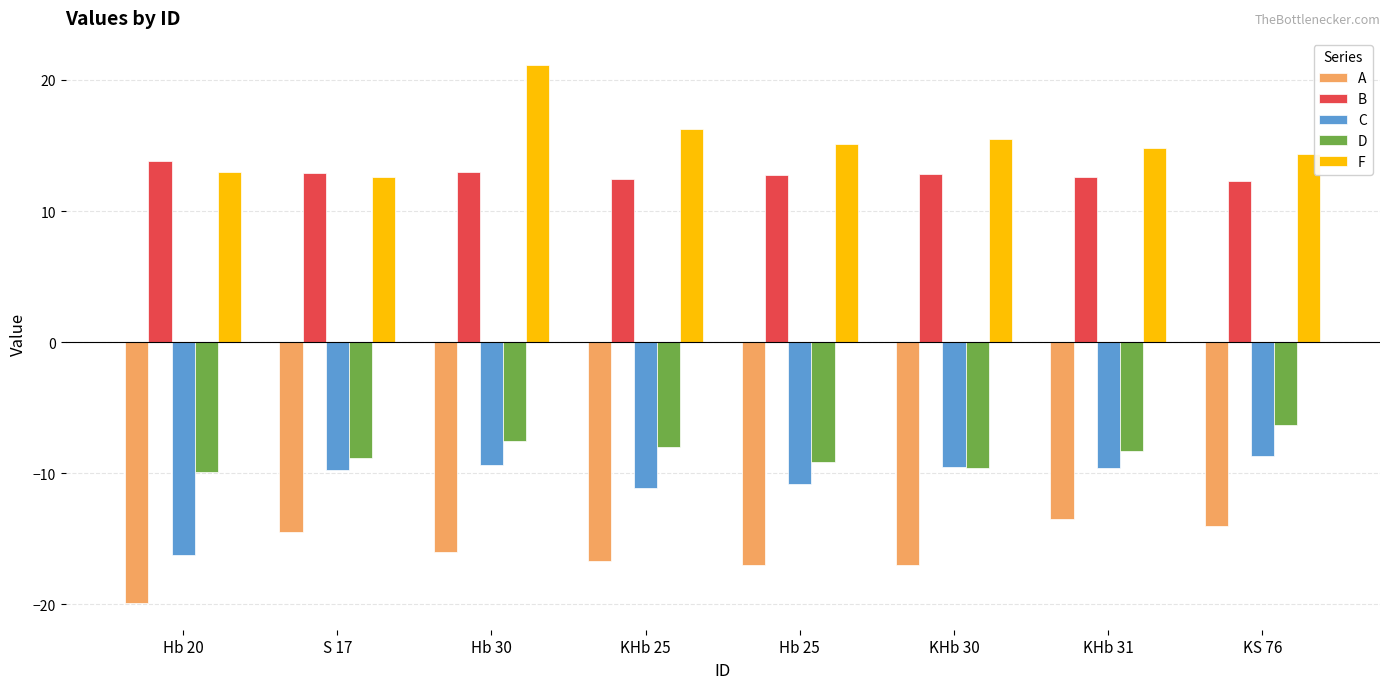

Is it true that F equals 12.9 at Hb 20?

True